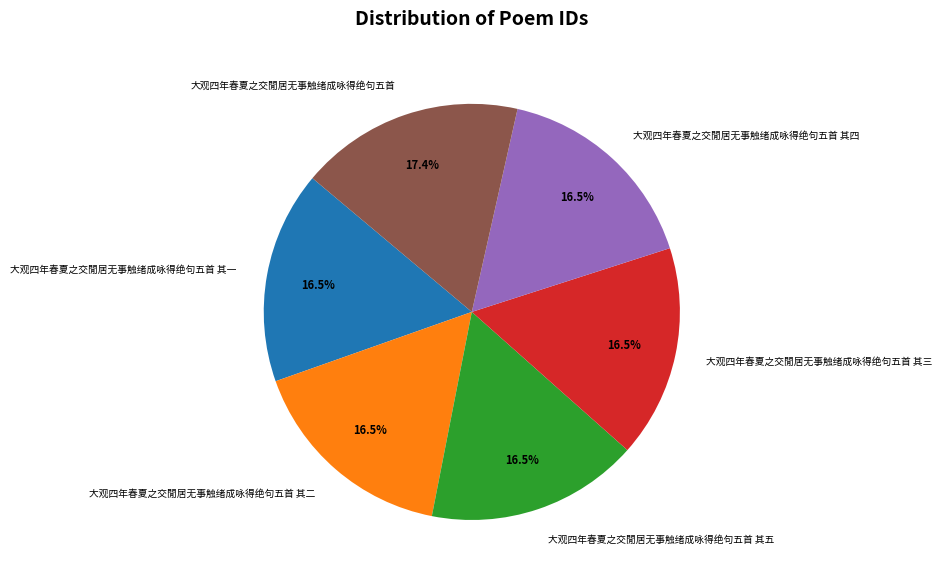

How many segments does this pie chart have?

6